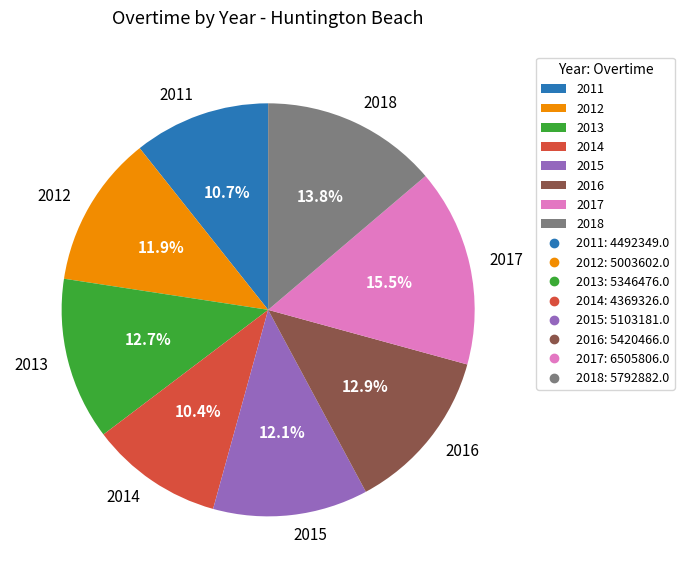

Approximately how many times larger is the value at 2015 compared to 2018?

0.9